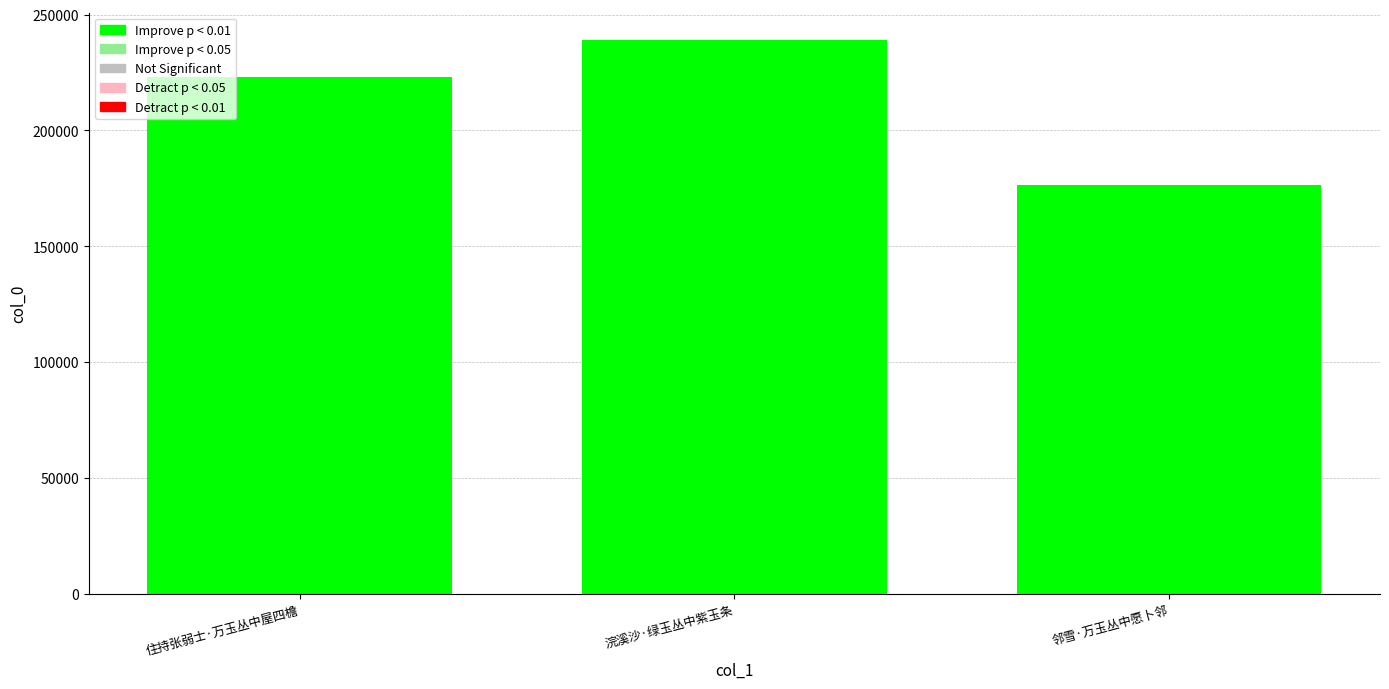

List the labels in order of value, largest first.

浣溪沙·绿玉丛中紫玉条, 住持张弱士·万玉丛中屋四檐, 邻雪·万玉丛中愿卜邻